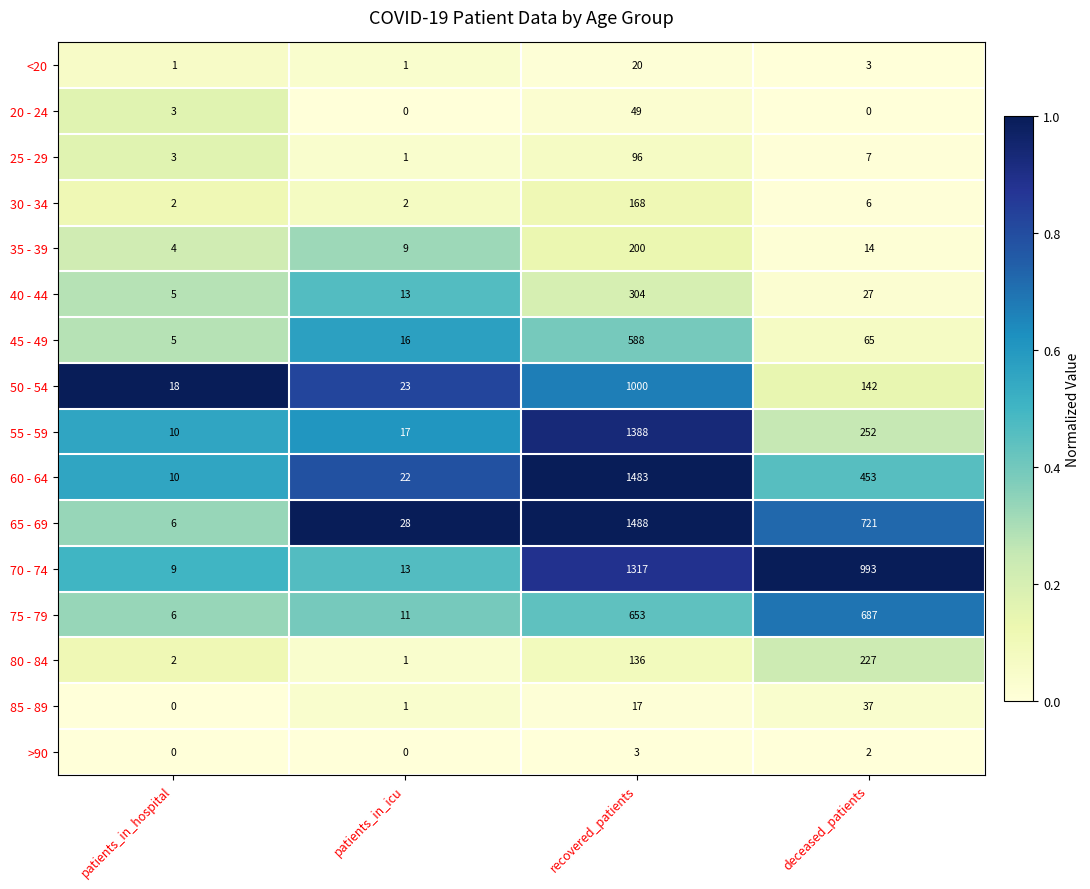

Which label corresponds to the largest value in the chart?

recovered_patients